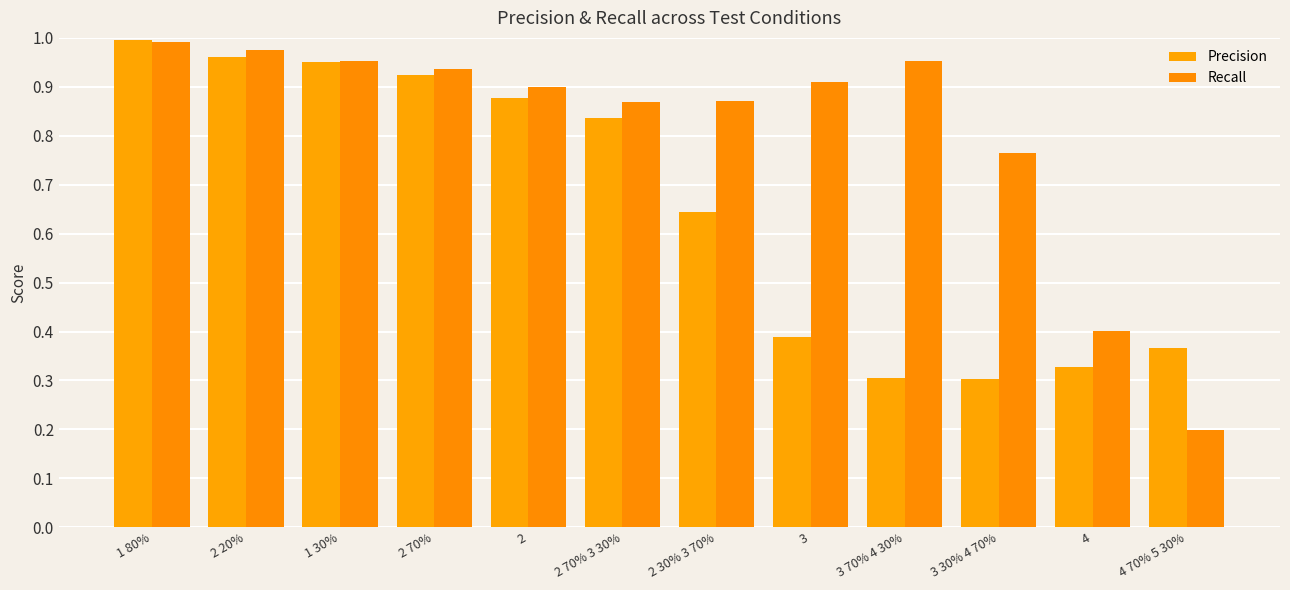

What is the total value across all series at 1 30%?

1.9